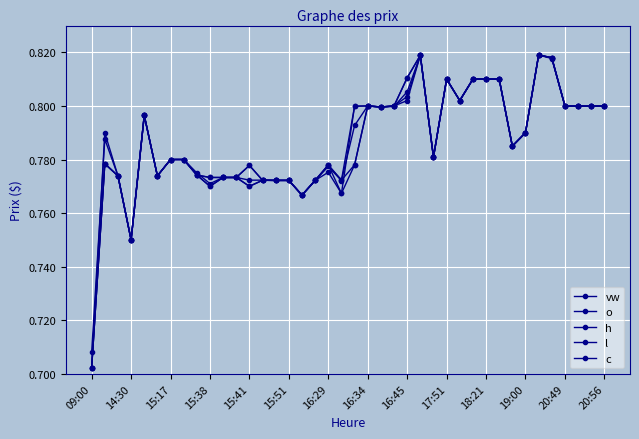

How many lines are shown in the chart?

5